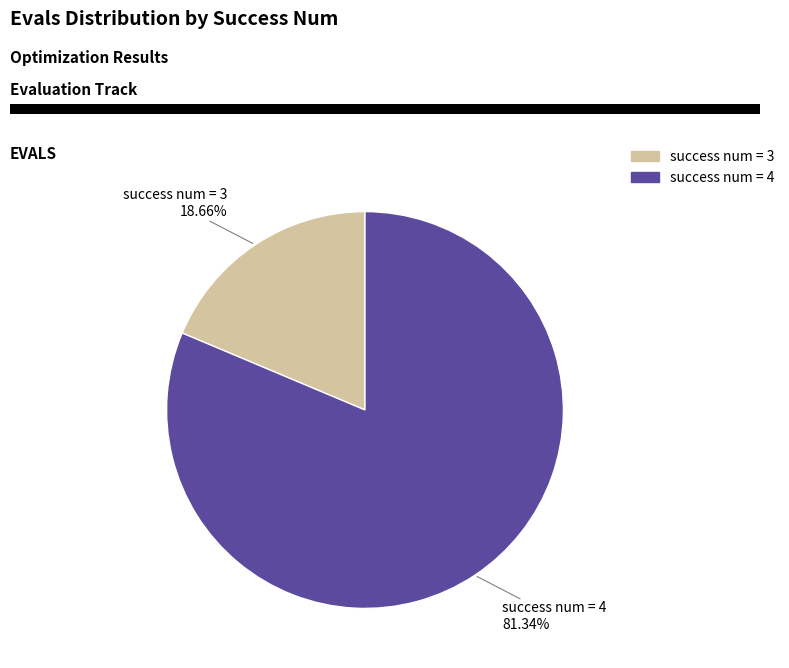

To the nearest percent, what is the average slice percentage?

50%